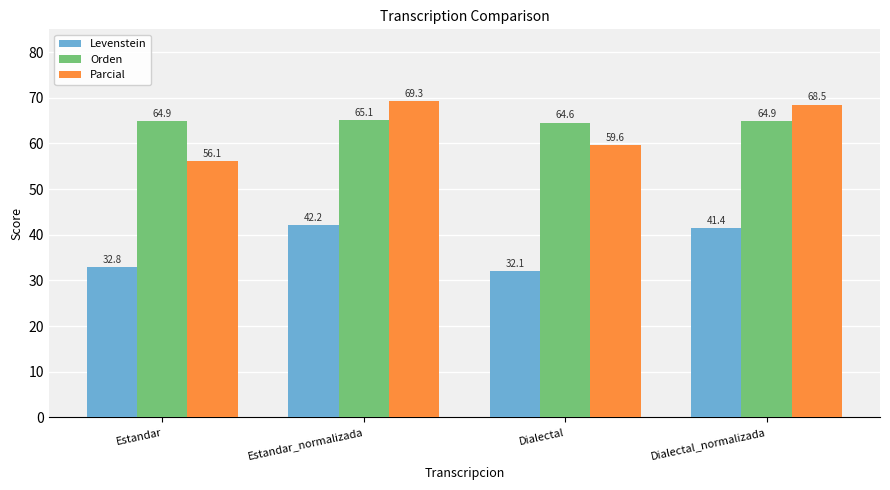

How many bars are there in each group?

3